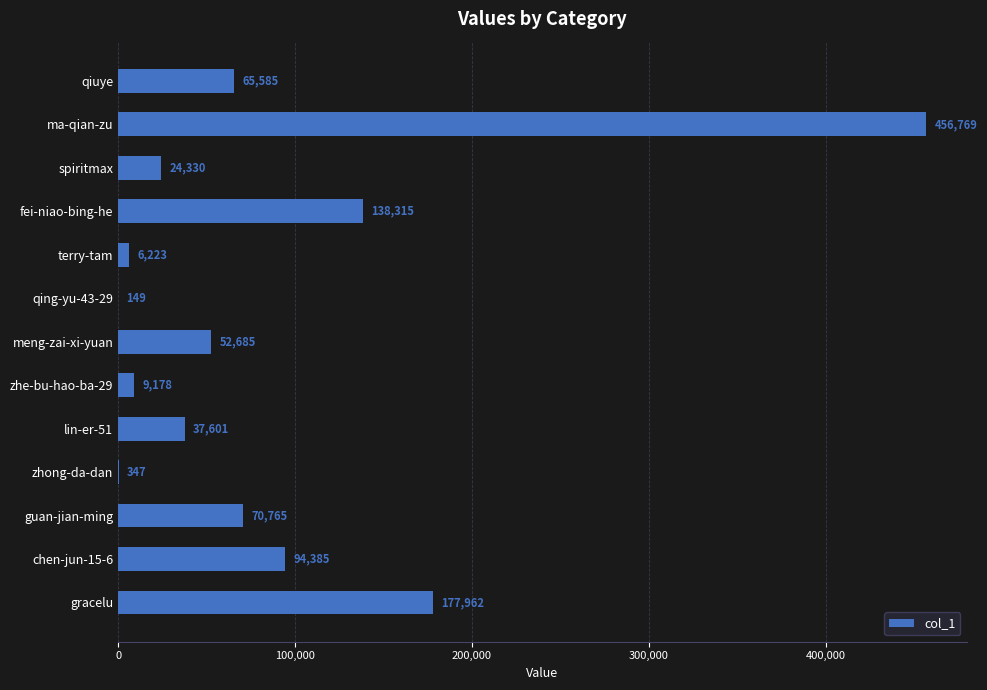

What is the maximum value shown in the chart?

456769